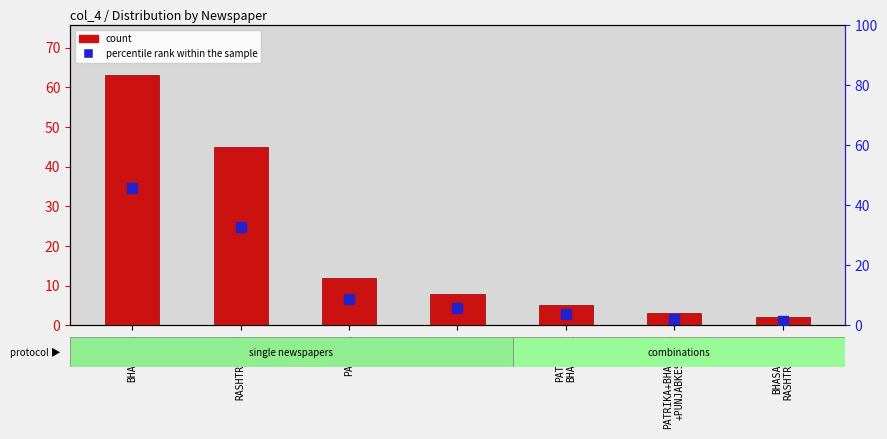

Which series has the largest total across all categories?

count